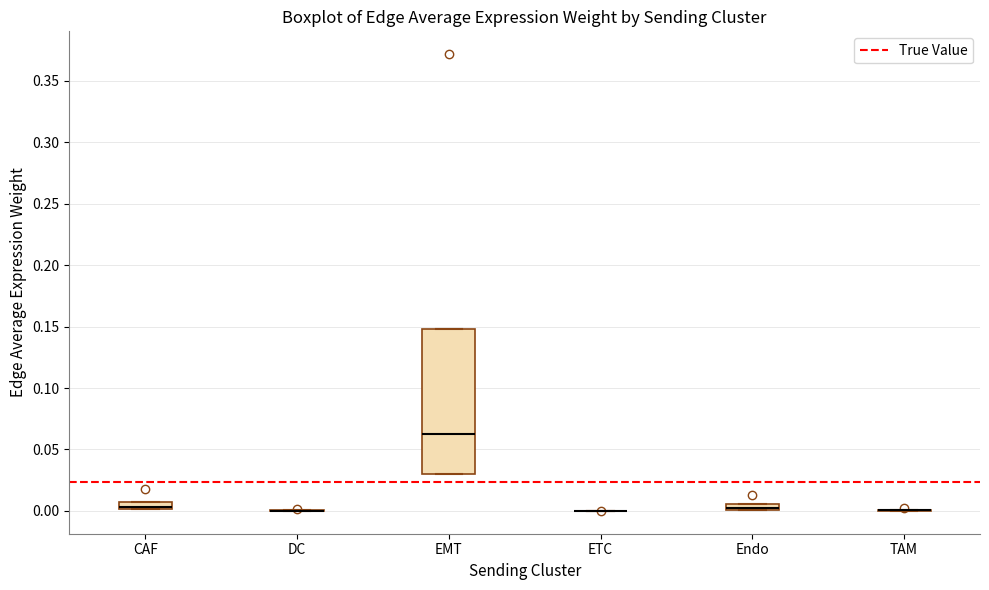

Comparing the boxes themselves (not the whiskers), which one is the tallest?

EMT